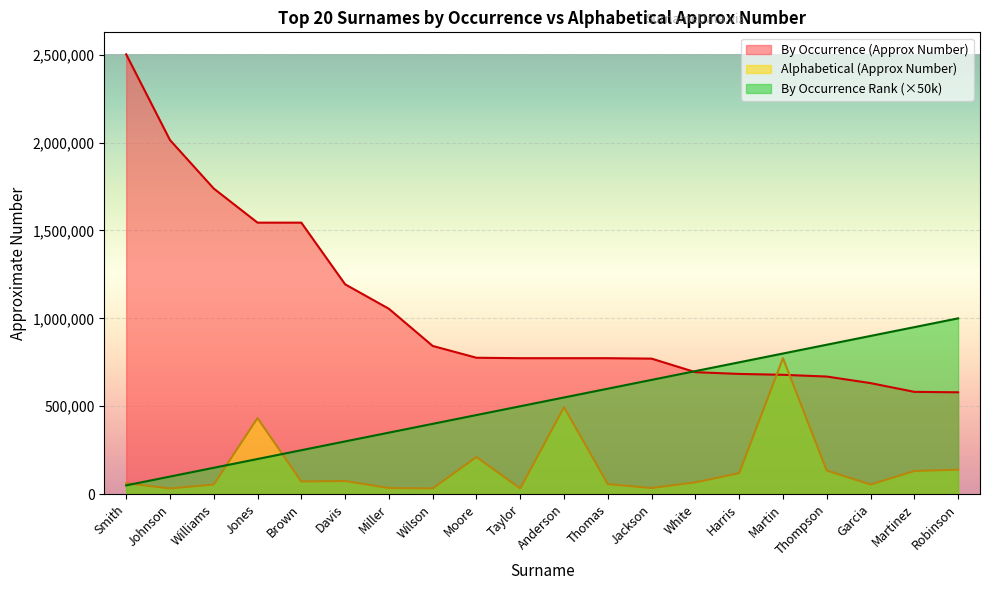

True or false: By Occurrence (Approx Number) has more than 2 points higher than both neighbors.

False